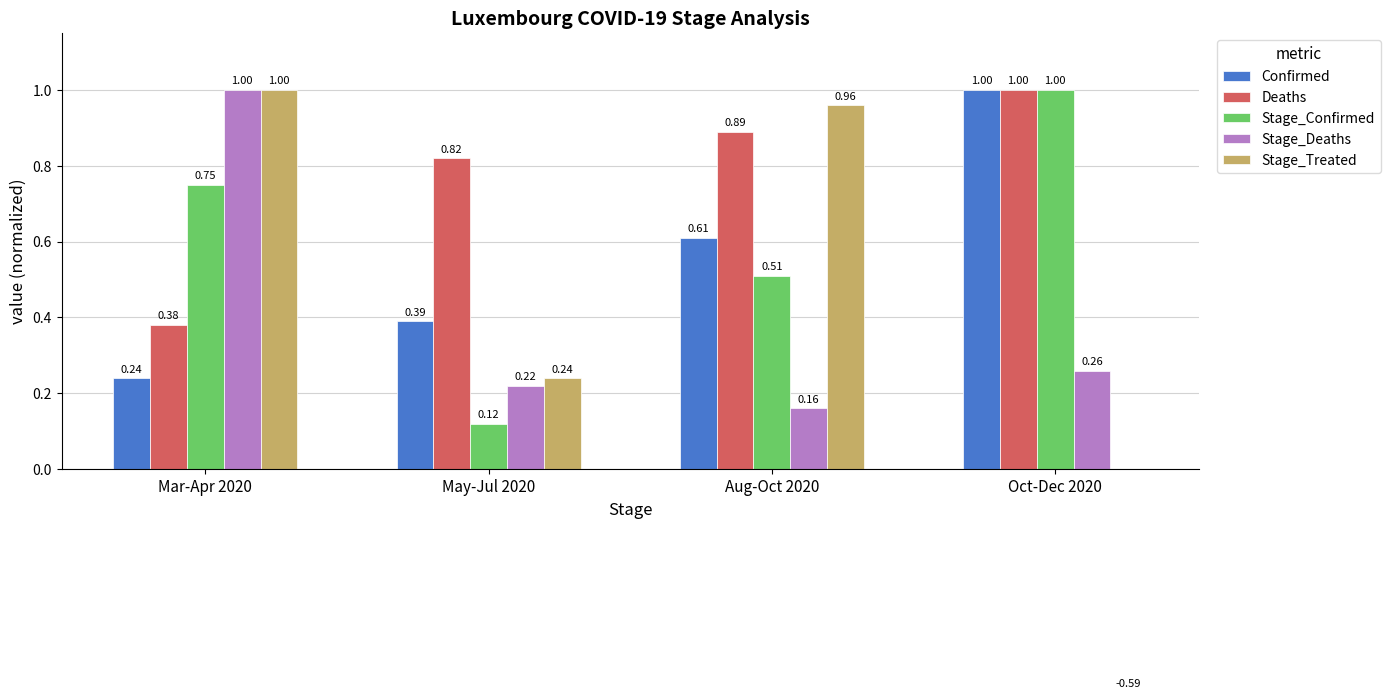

What is the label of the 3rd bar from the right?

May-Jul 2020